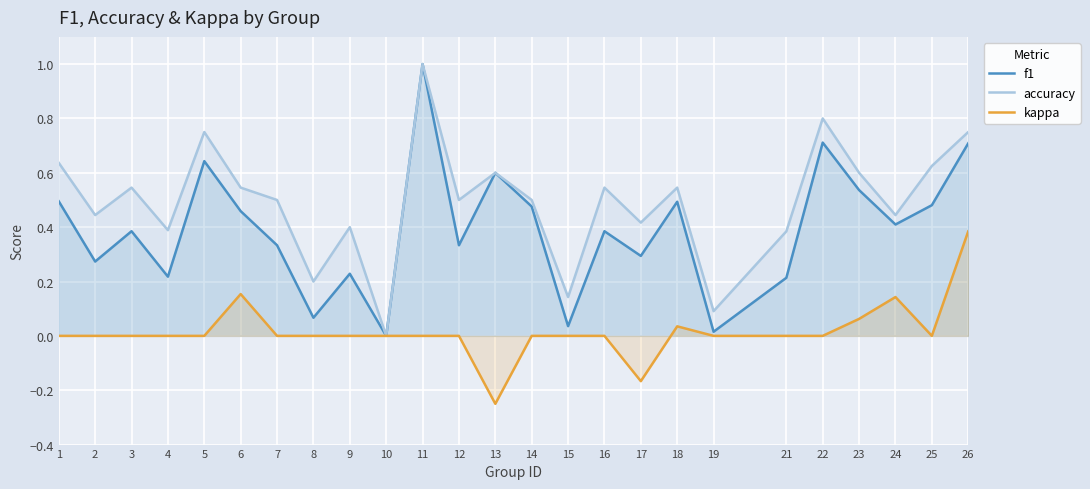

Between 5 and 25, which series saw the biggest shift?

f1